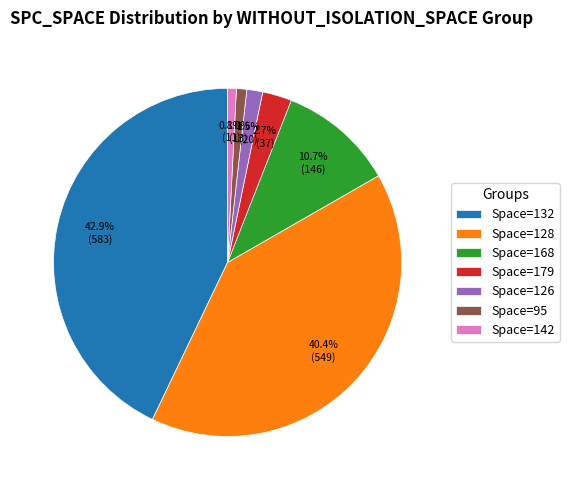

Which has a higher value, Space=95 or Space=168?

Space=168